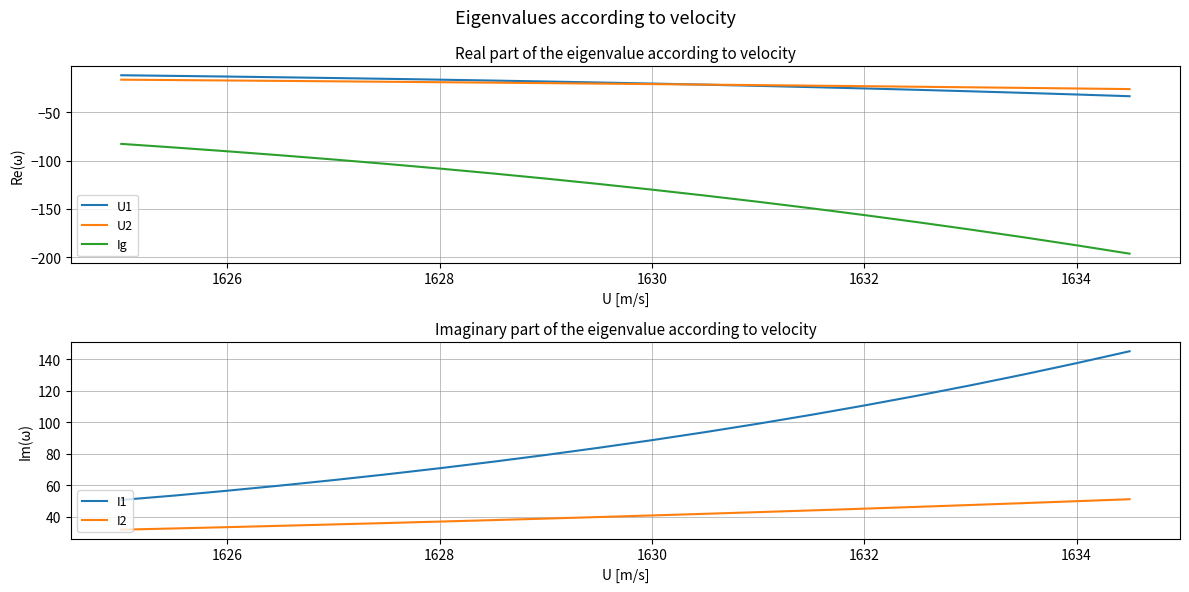

True or false: Ig and U1 intersect in this chart.

False